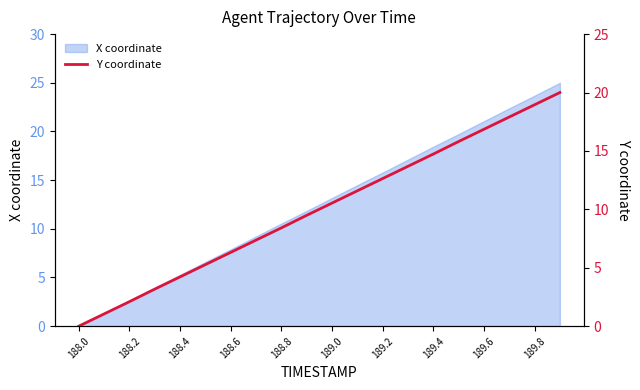

What is the highest value of the X coordinate series?

25.0